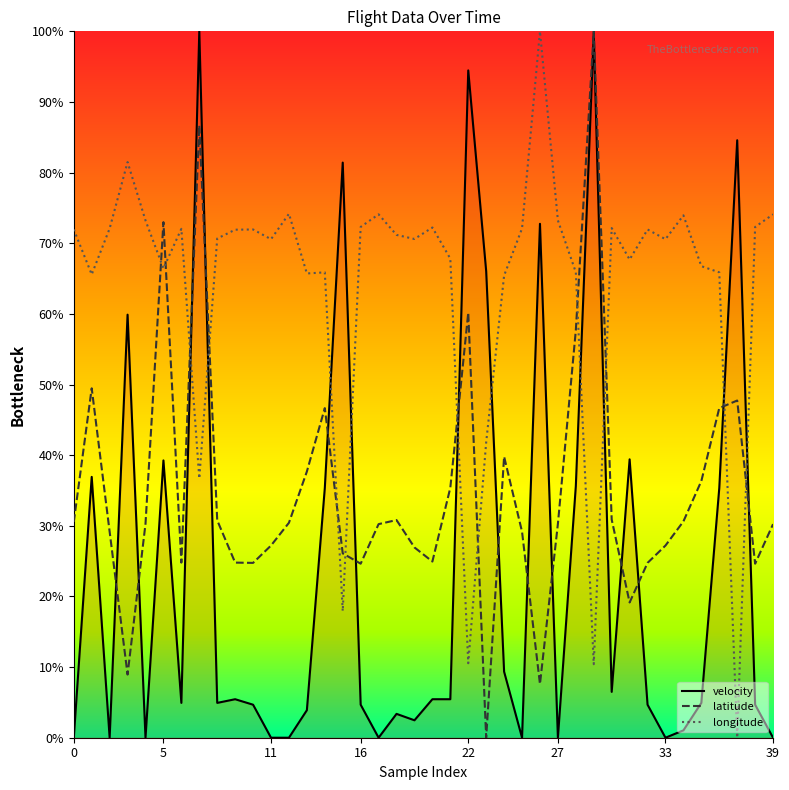

Which series has the largest total across all categories?

longitude